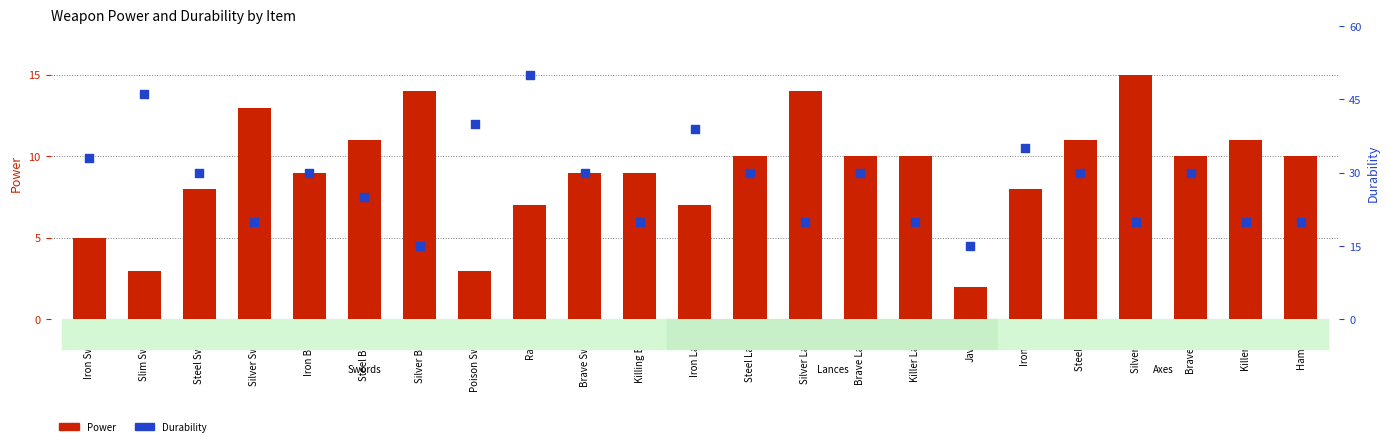

Which series contains the highest Y value?

Durability